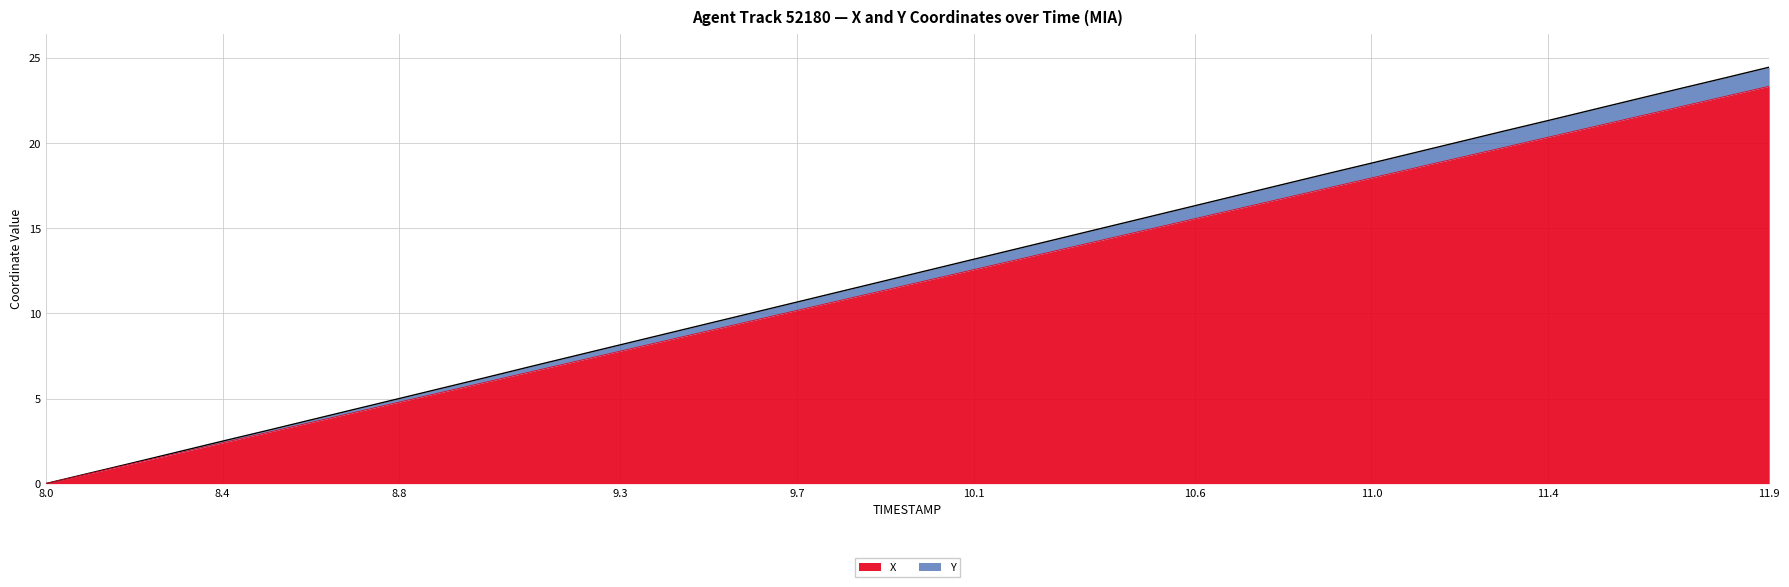

True or false: X and Y cross at least once.

False